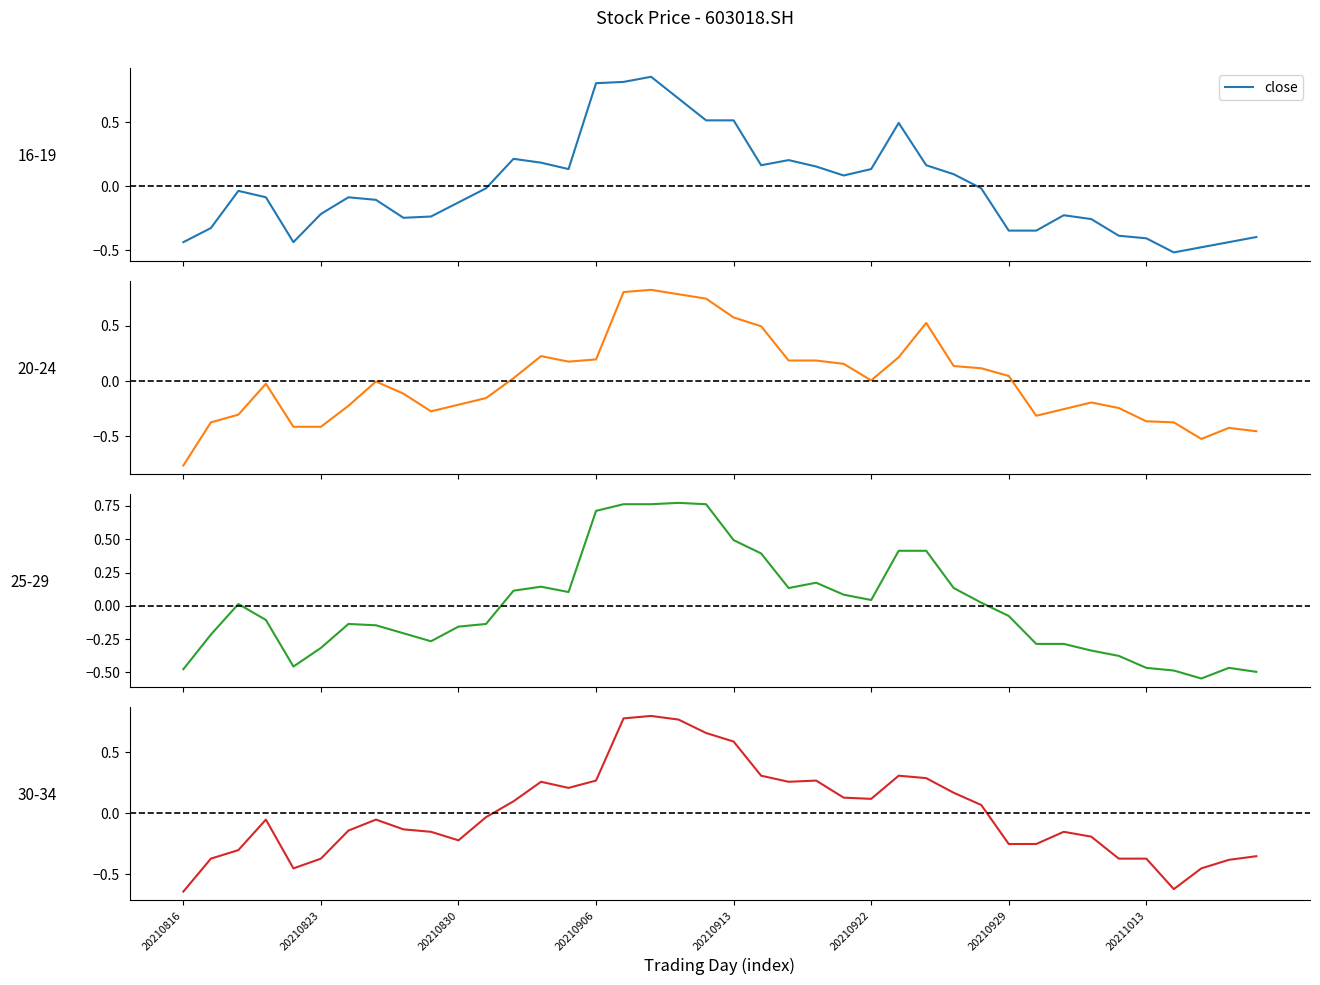

How many lines are shown in the chart?

4